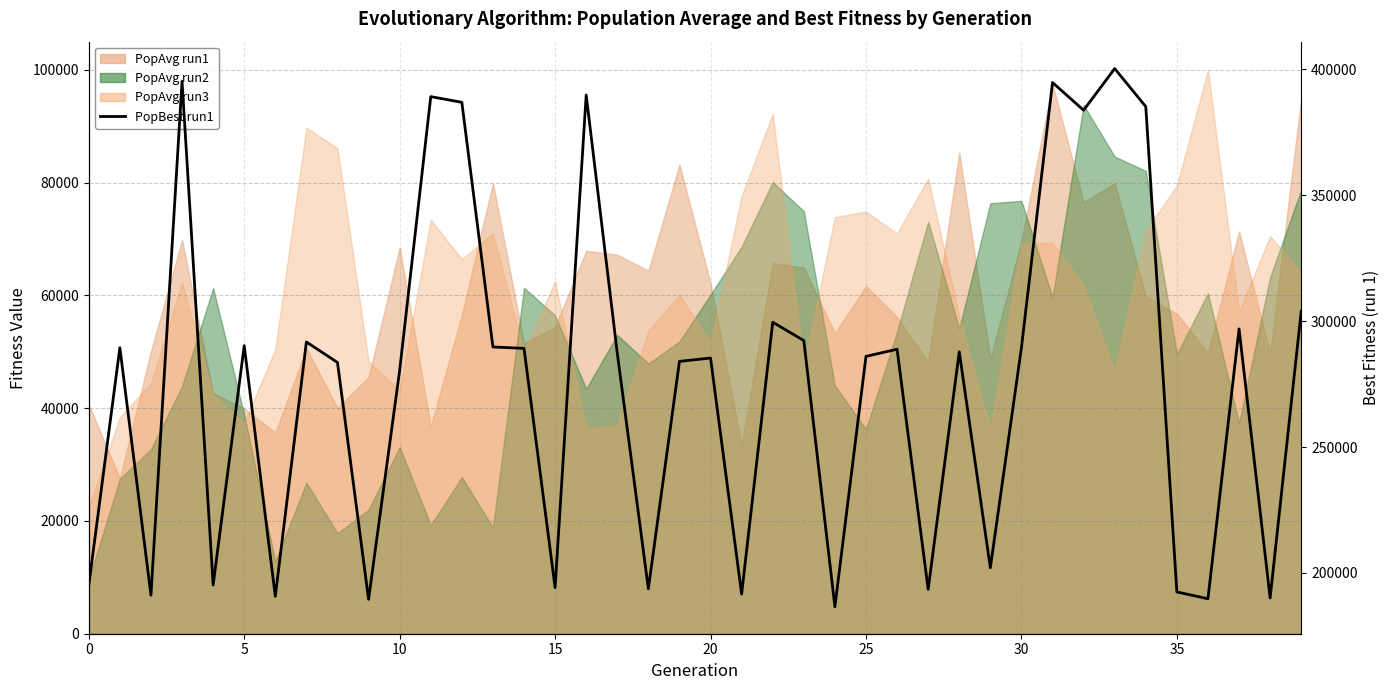

What is the change in value from 30 to 35?

-97000.4